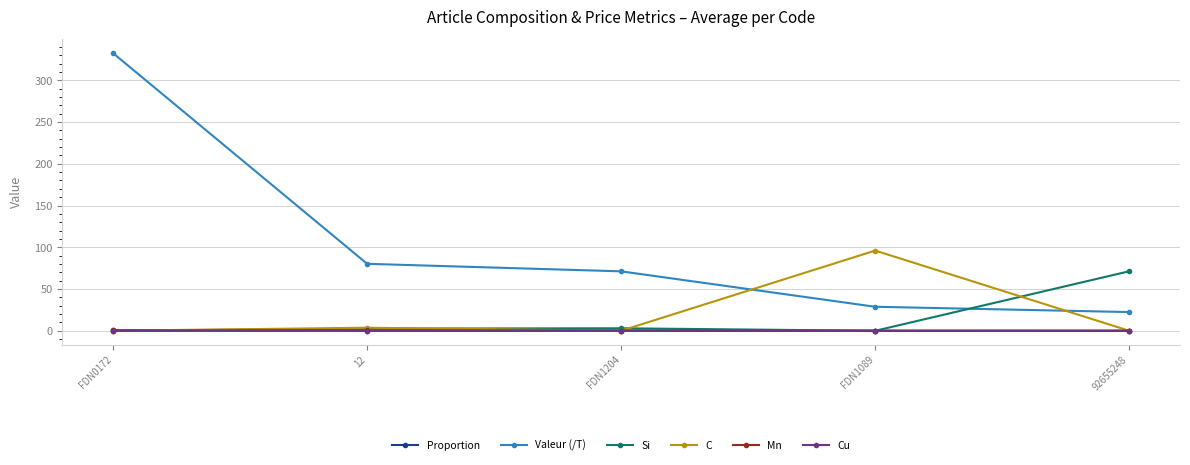

True or false: C has a value of 45.1 at FDN1089.

False